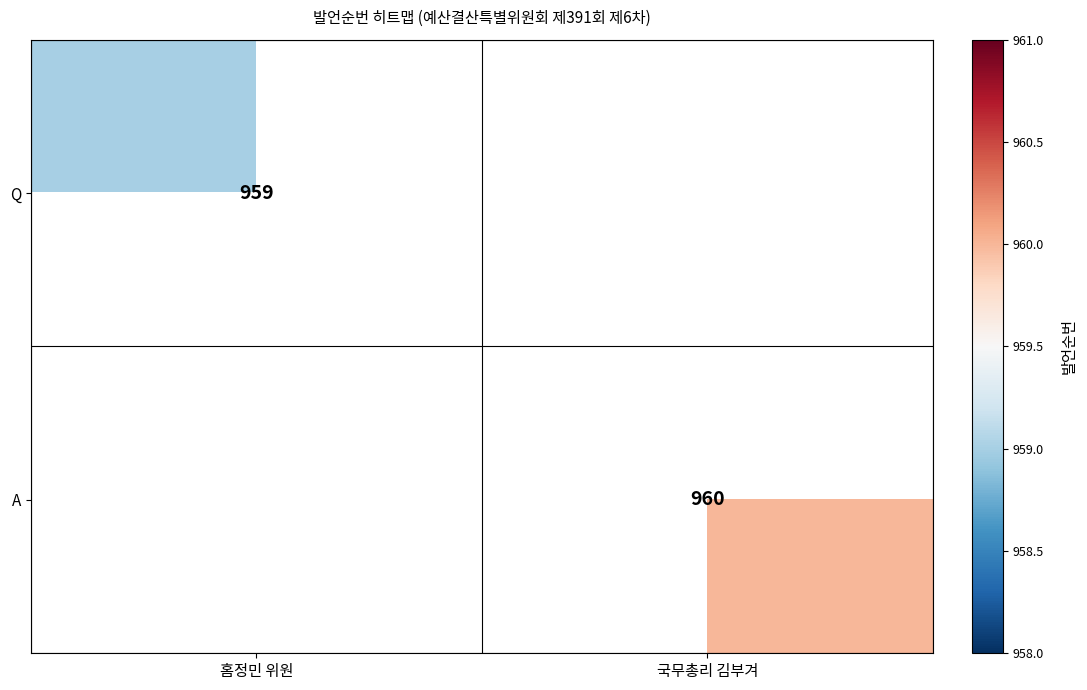

The value of Q at 홈정민 위원 is 241. True or false?

False